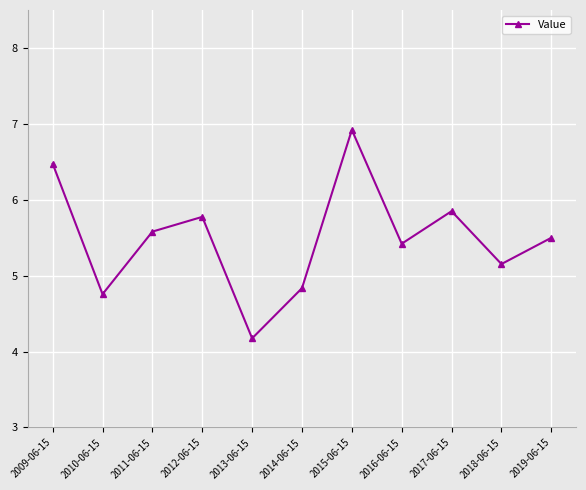

Is it true that the value at 2010-06-15 is 4.8?

True